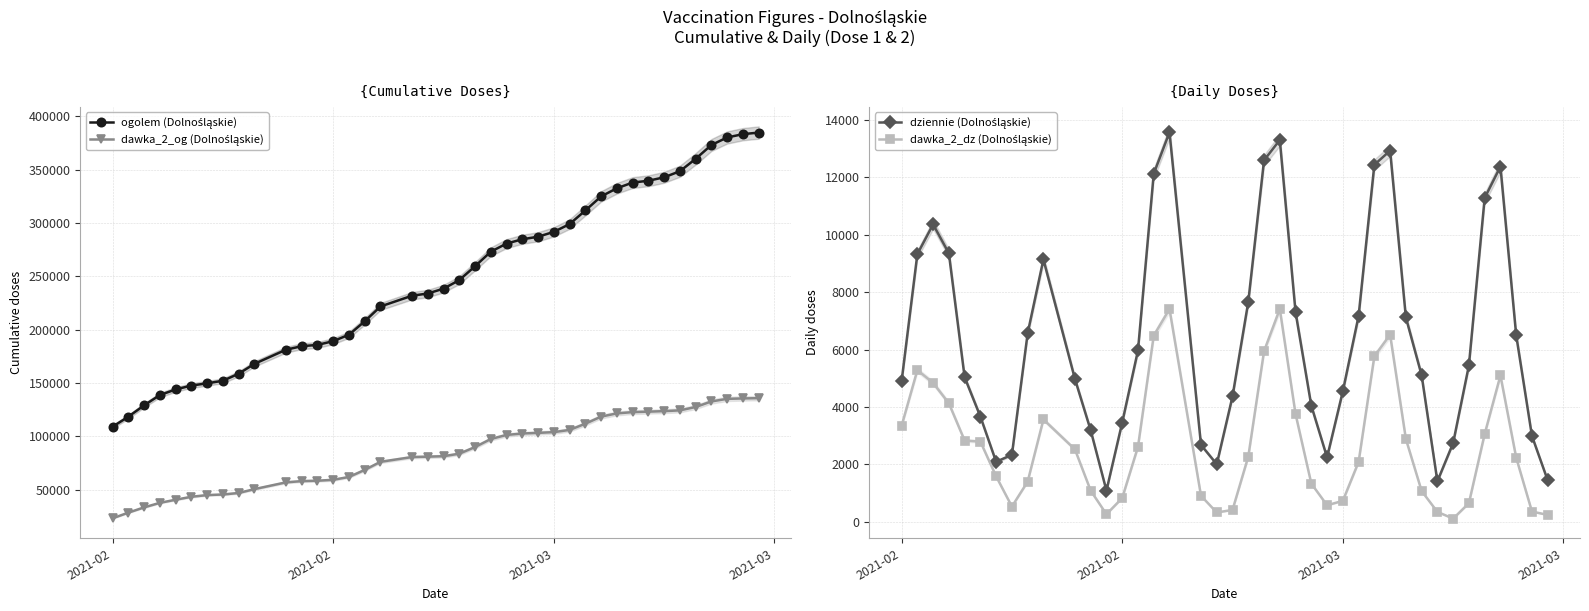

What is the value of the dawka_2_og (Dolnośląskie) point at the 18th from the left?

80703